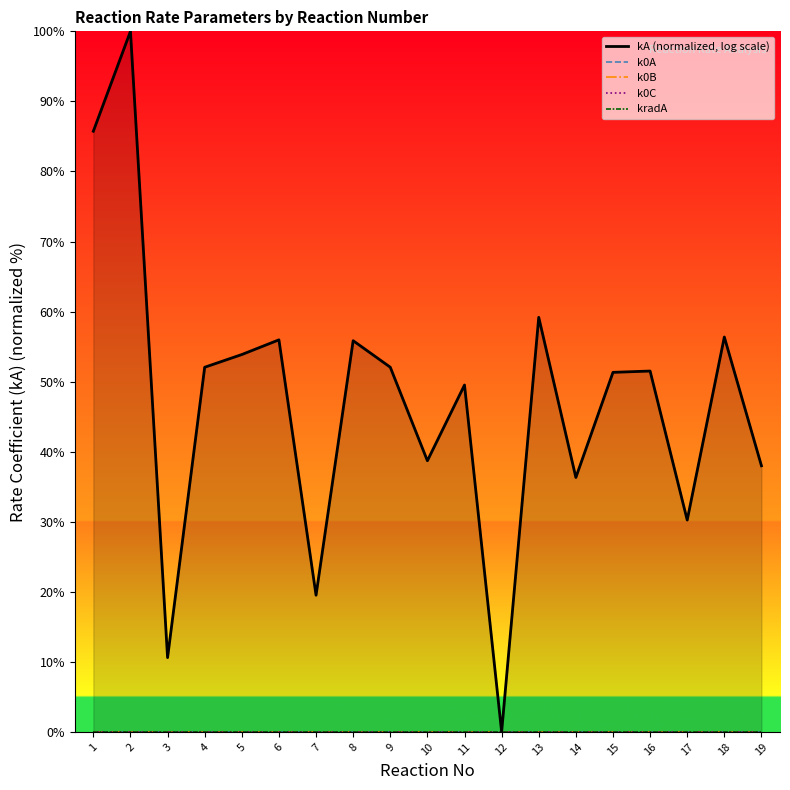

True or false: k0A and k0B intersect in this chart.

False